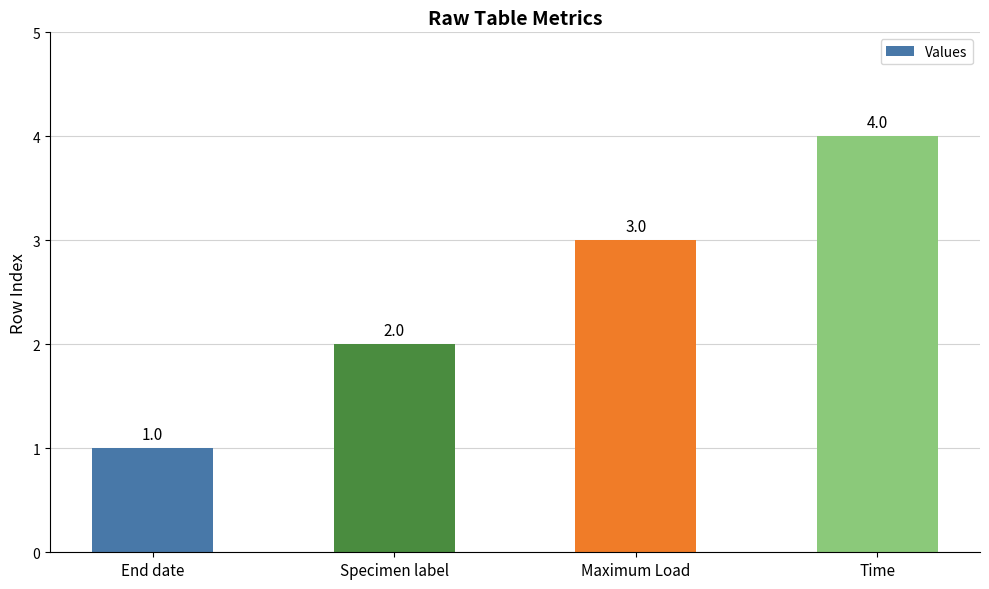

What is the difference between the maximum and minimum values?

3